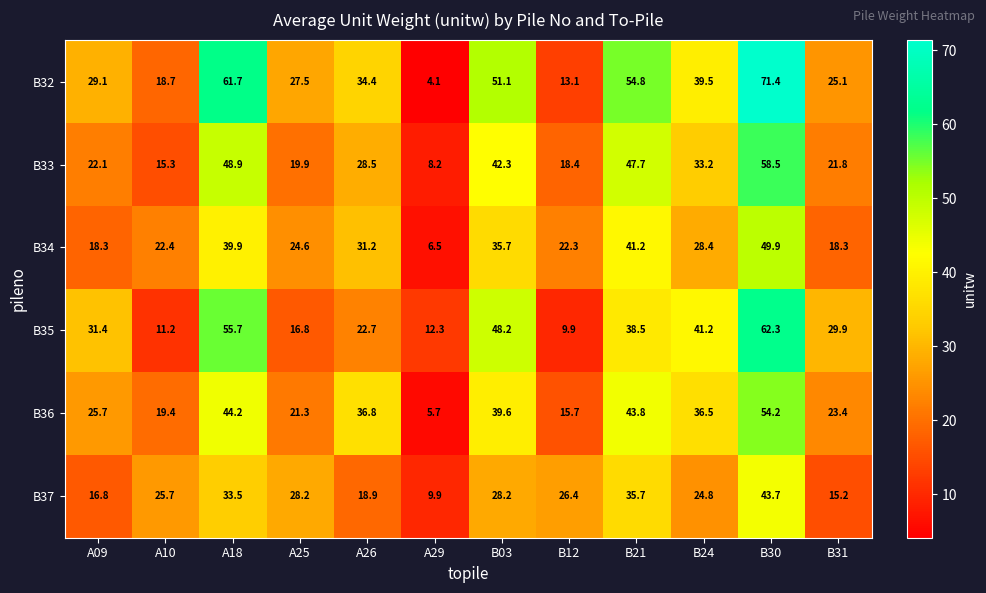

The value of B36 at A09 is 25.7. True or false?

True